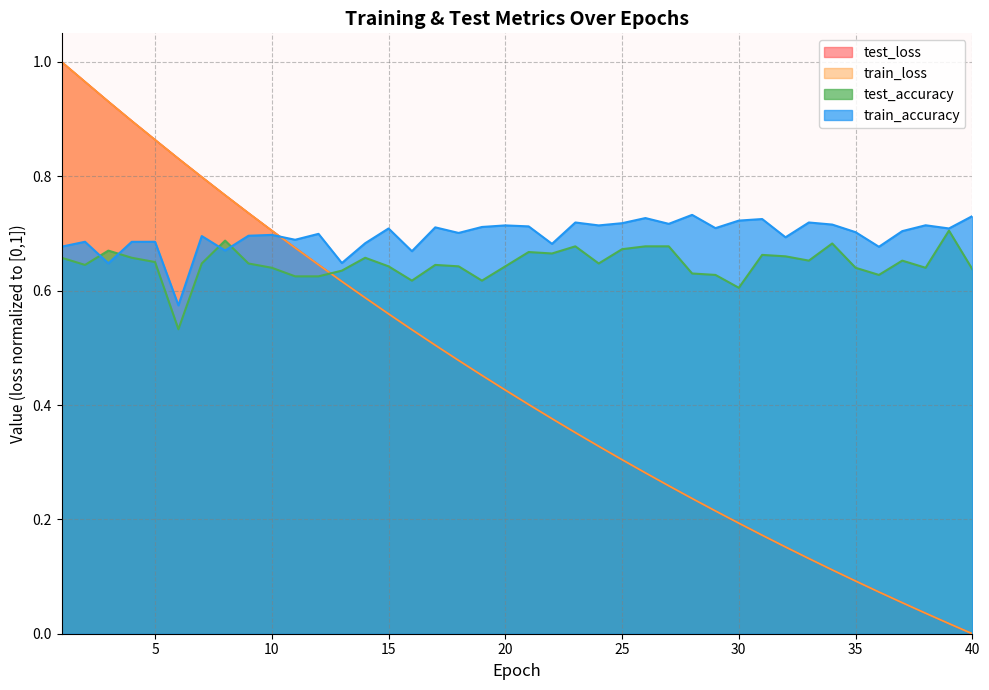

Does the chart have visible grid lines?

Yes